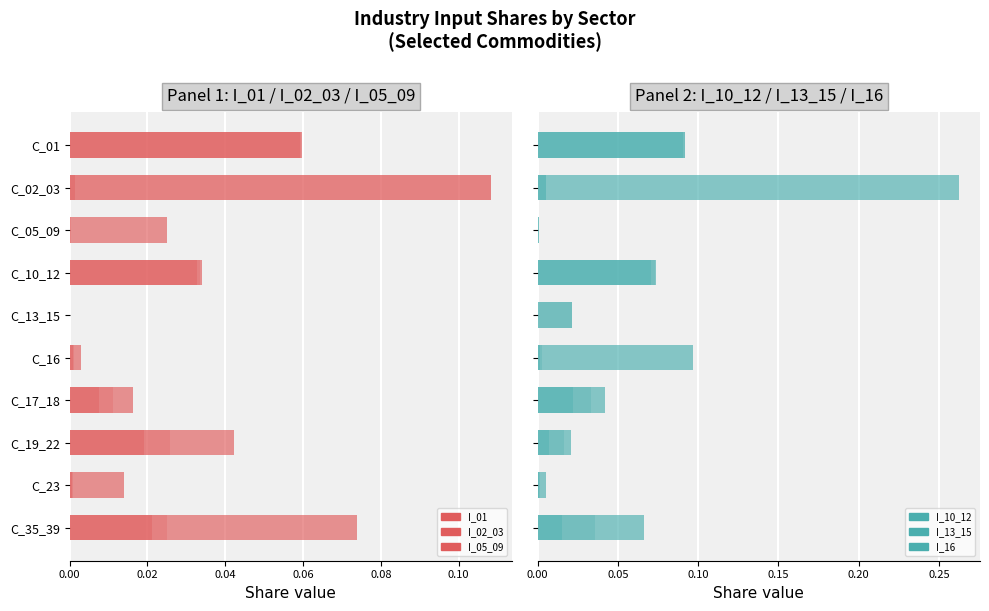

How many groups of bars are there?

10